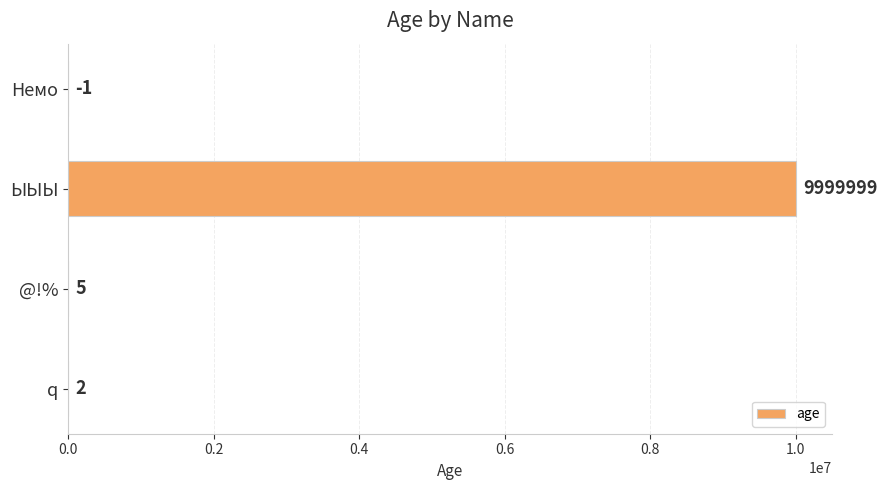

True or false: the data shows 9999999 at ЫЫЫ.

True